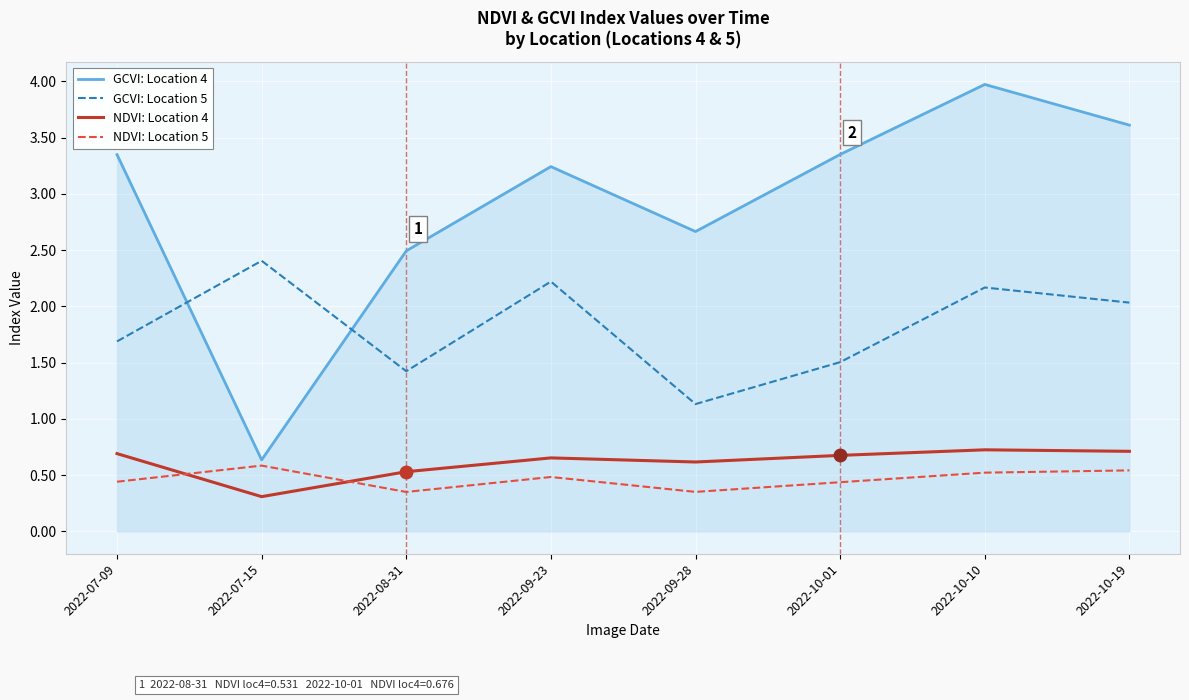

List the series in order of their peak value, lowest first.

NDVI: Location 5, NDVI: Location 4, GCVI: Location 5, GCVI: Location 4